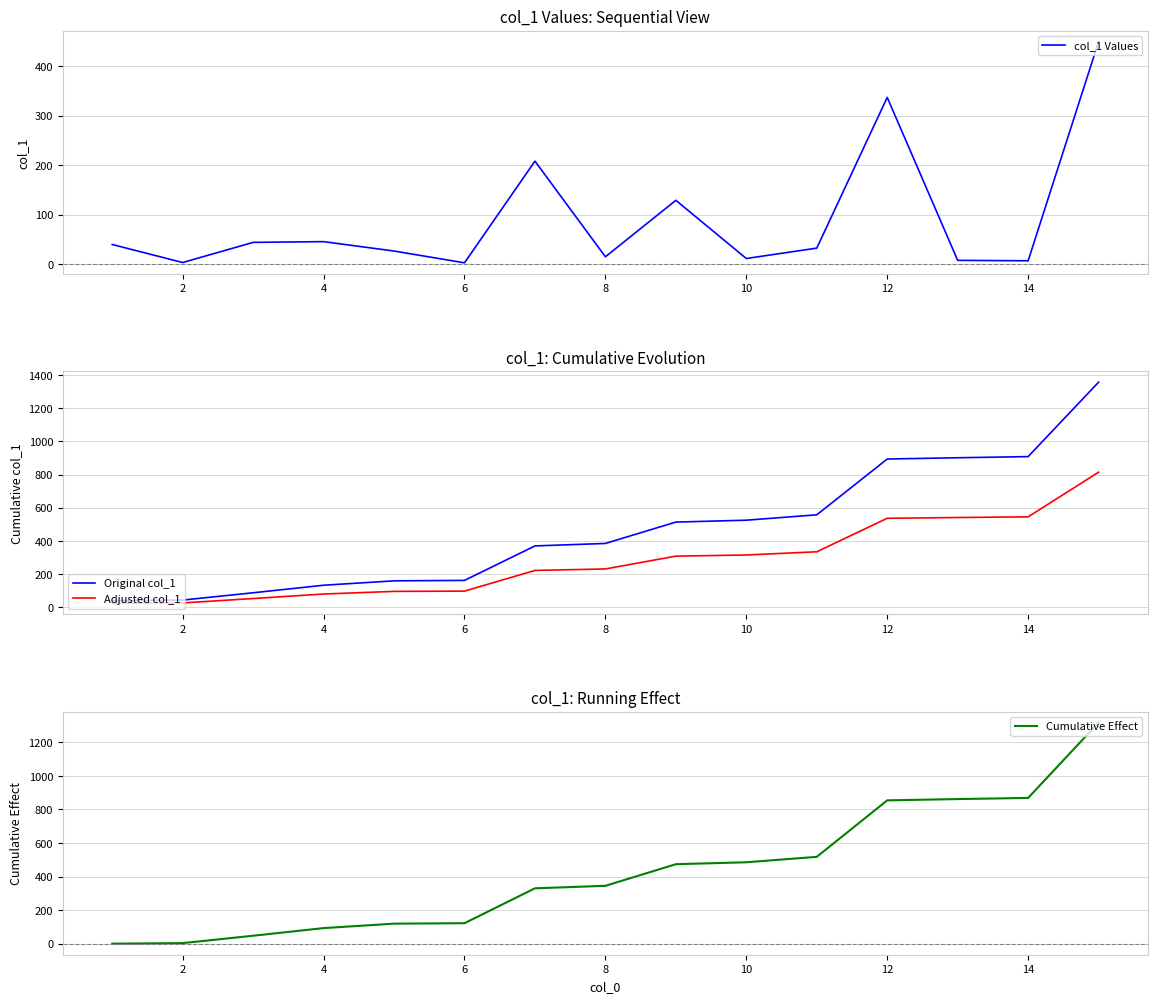

What is the average value of the col_1 Values series?

90.5